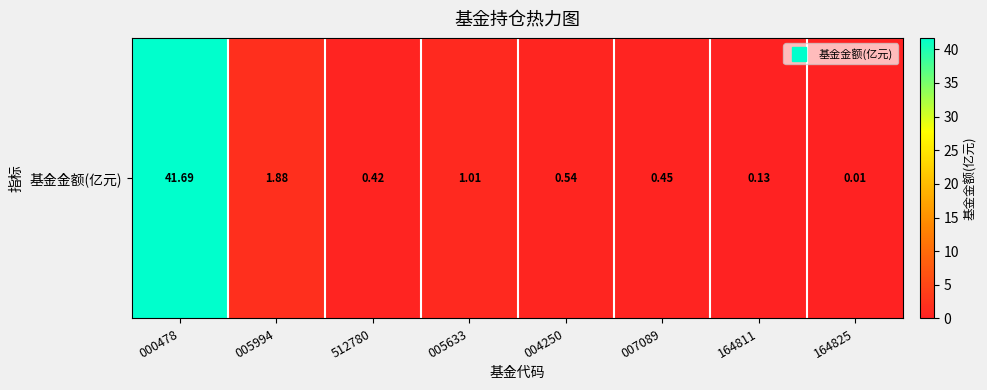

What is the sum of the values at 005633 and 164811?

1.1